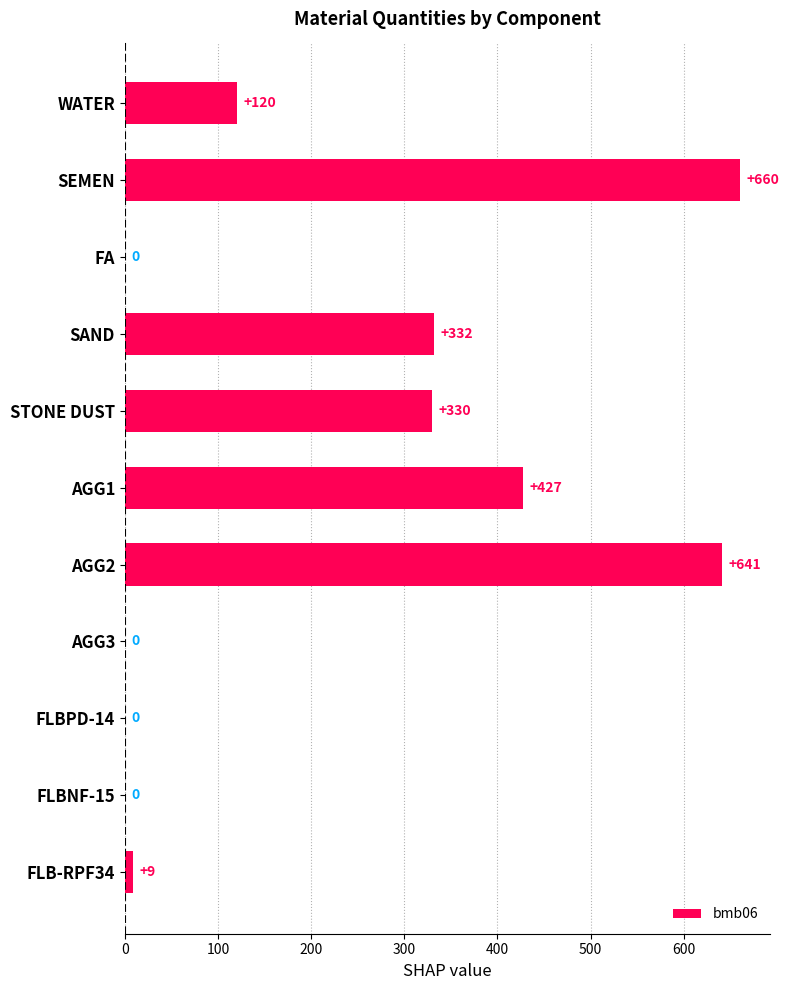

How many data points does each series have?

11